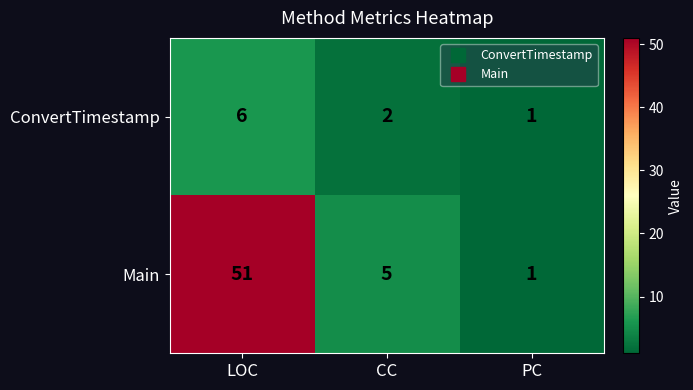

What is the maximum value shown in the chart?

51